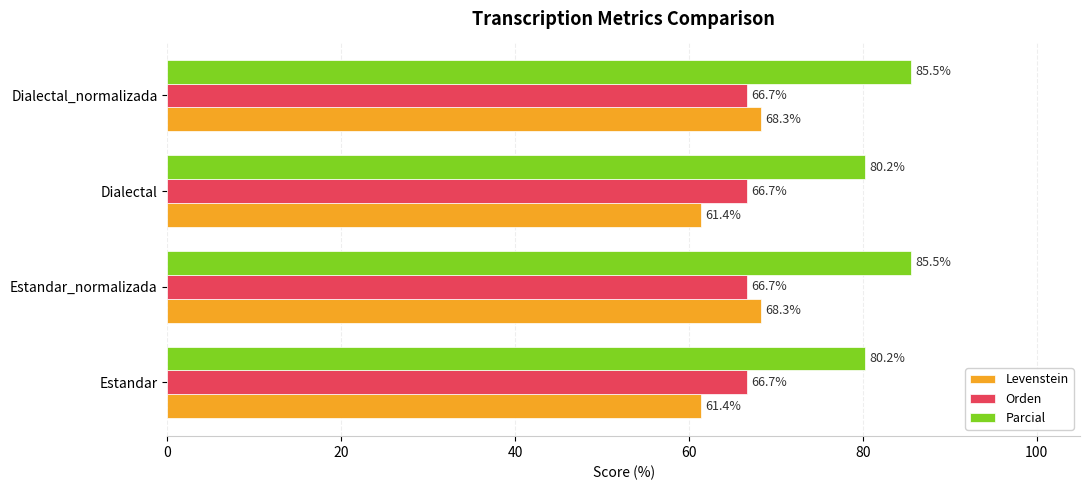

What is the highest value of the Parcial series?

85.5